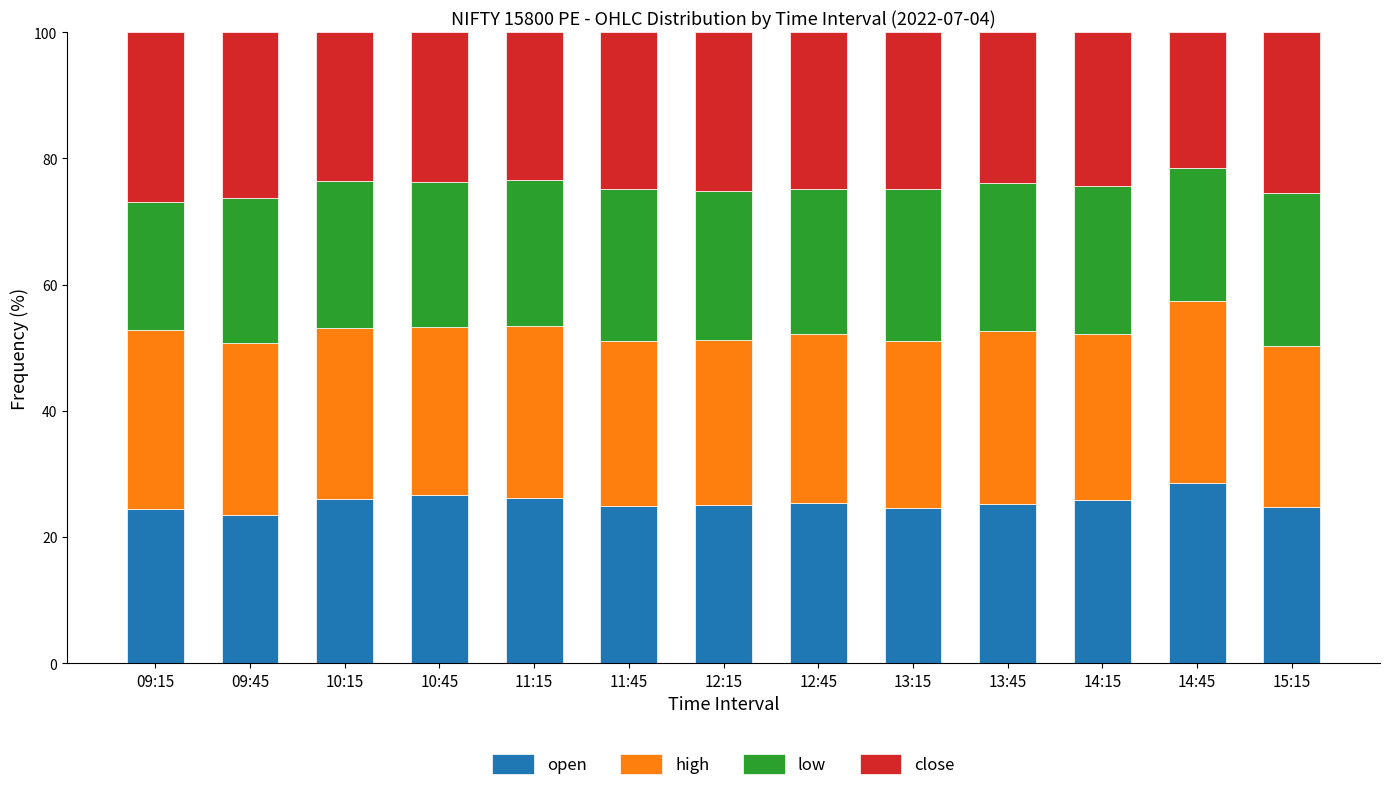

What is the total value across all series at 09:15?

100.0